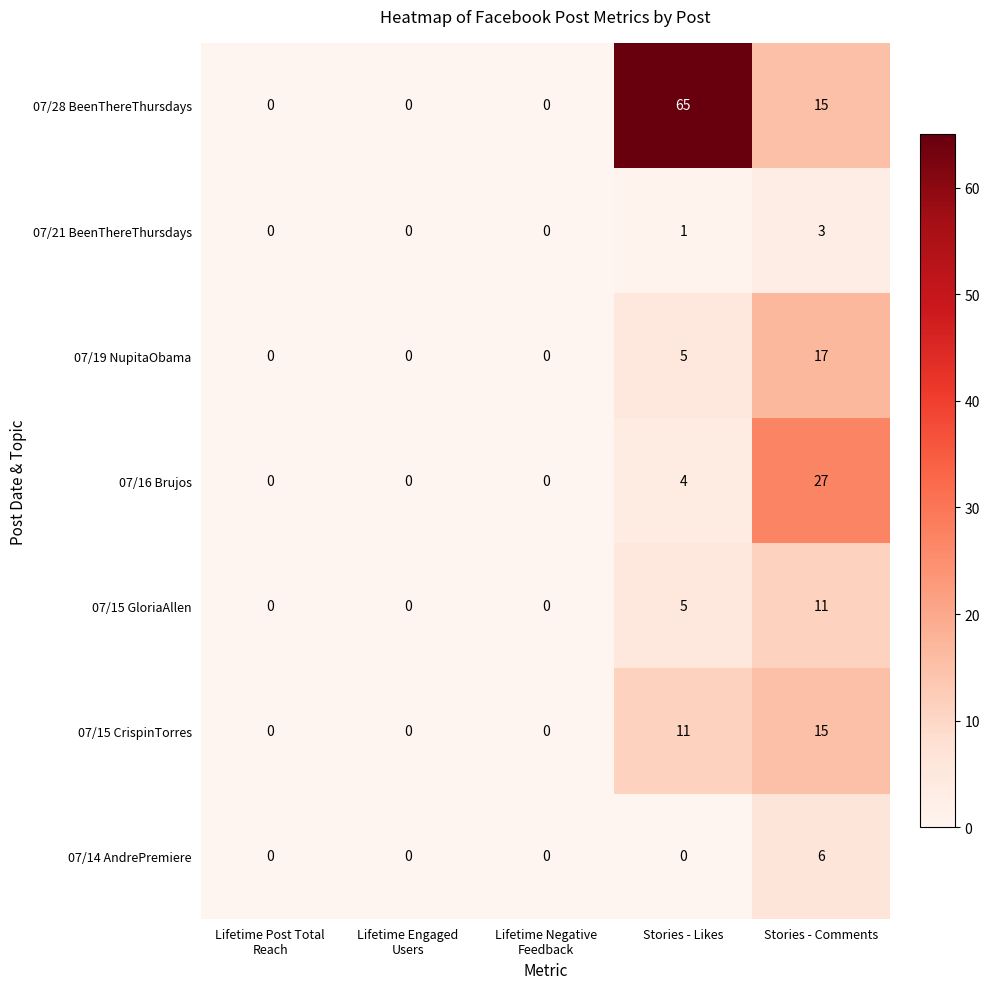

Which series has the widest spread of values?

07/28 BeenThereThursdays